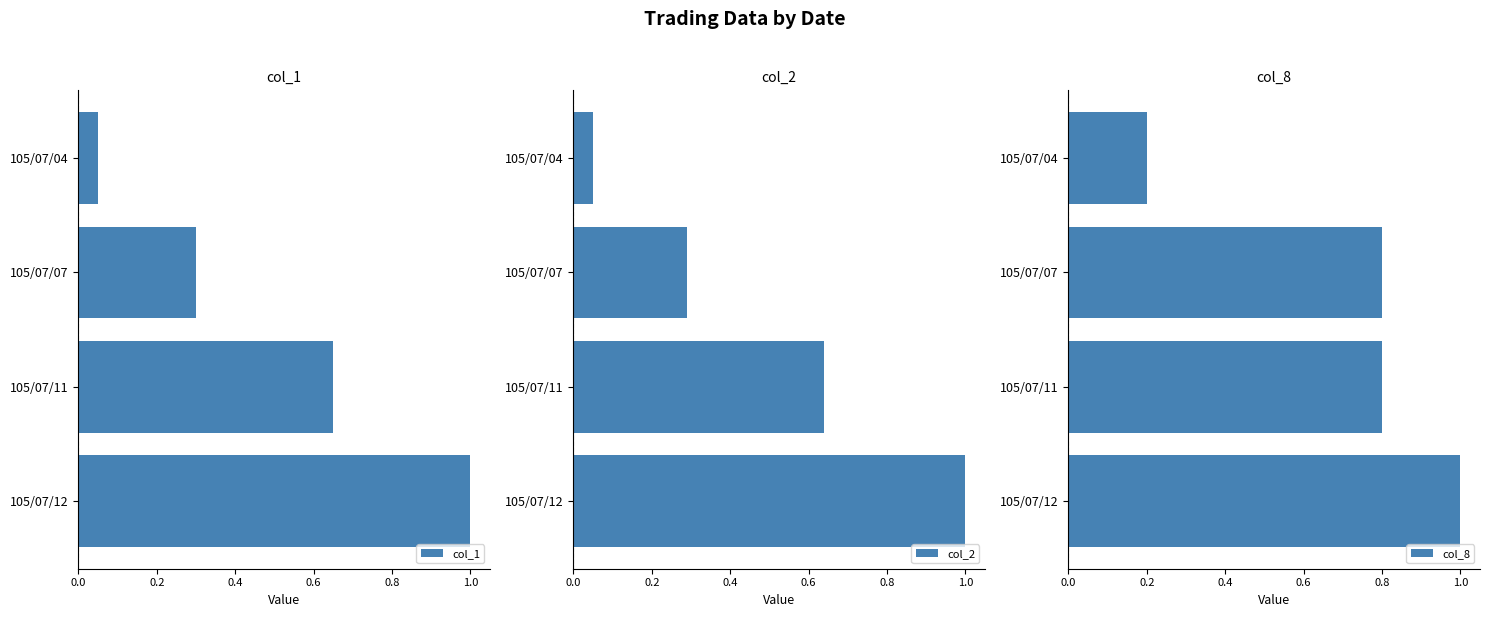

The value of col_1 at 105/07/12 is 0.4. True or false?

False